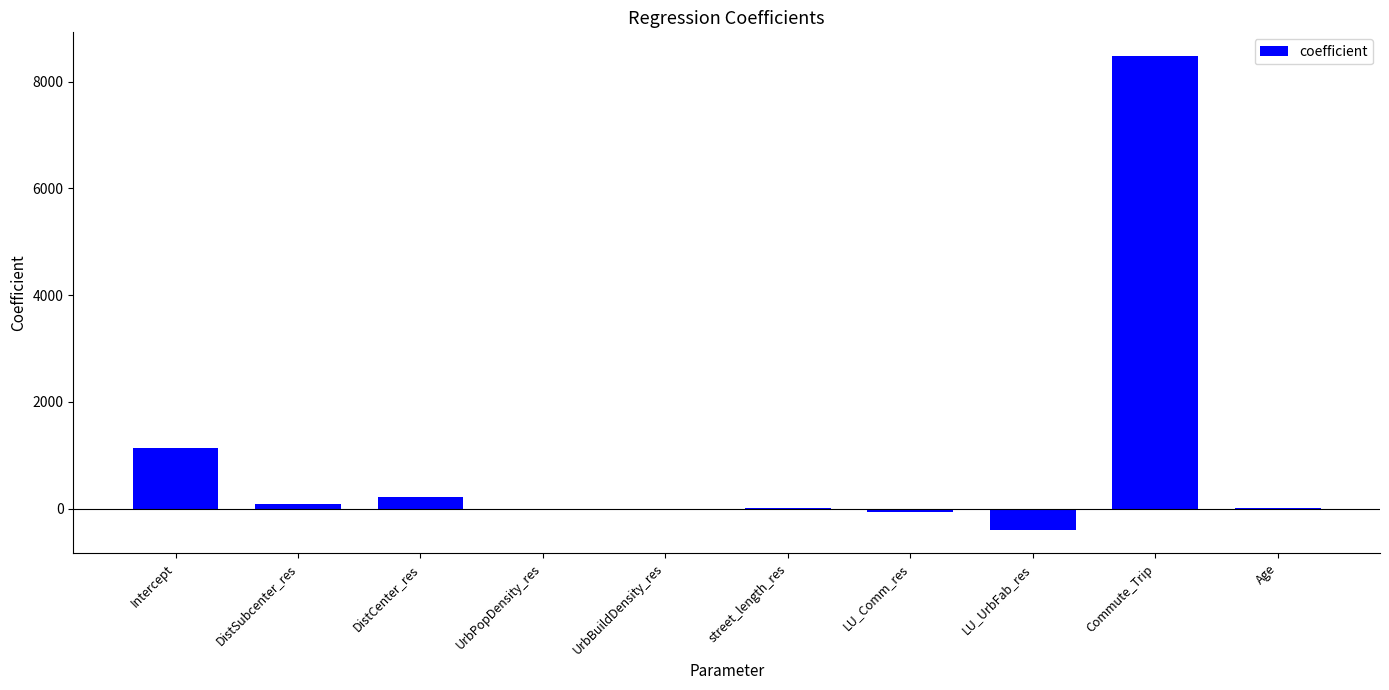

At which category does the chart reach its peak across all series?

Commute_Trip